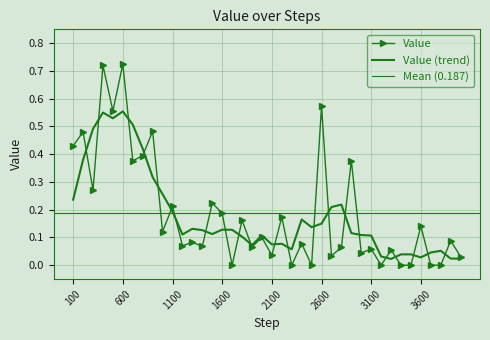

What is the value of the 1st point from the left?

0.4